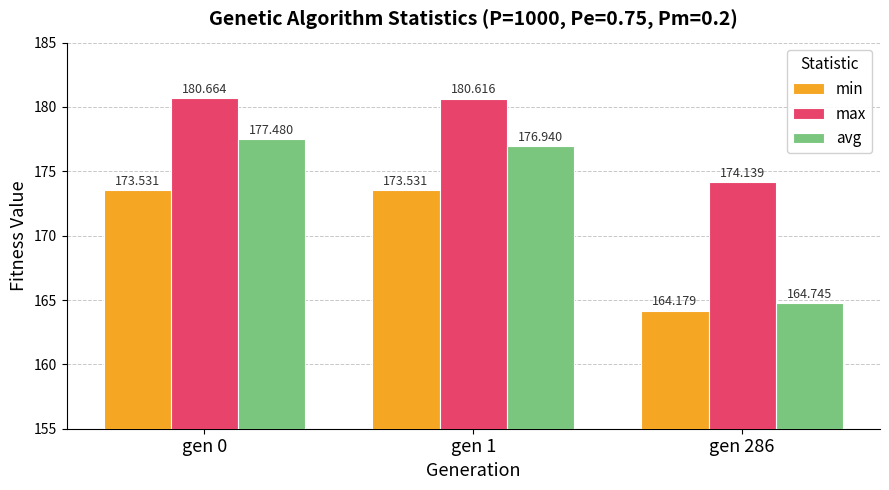

At how many categories does at least one series exceed 178?

2